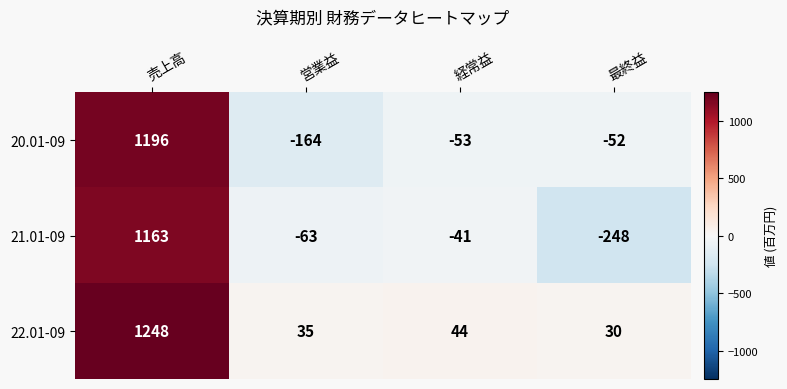

At how many categories does at least one series exceed 859?

1